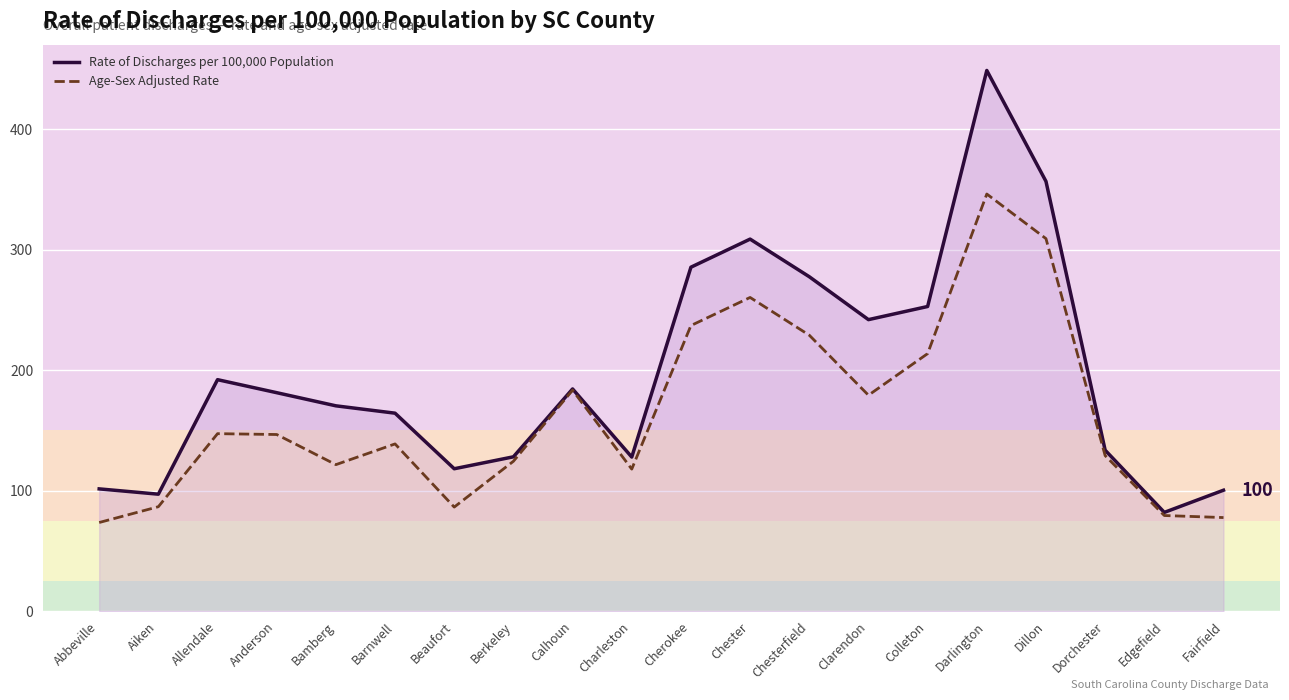

What position from the left is Darlington?

16